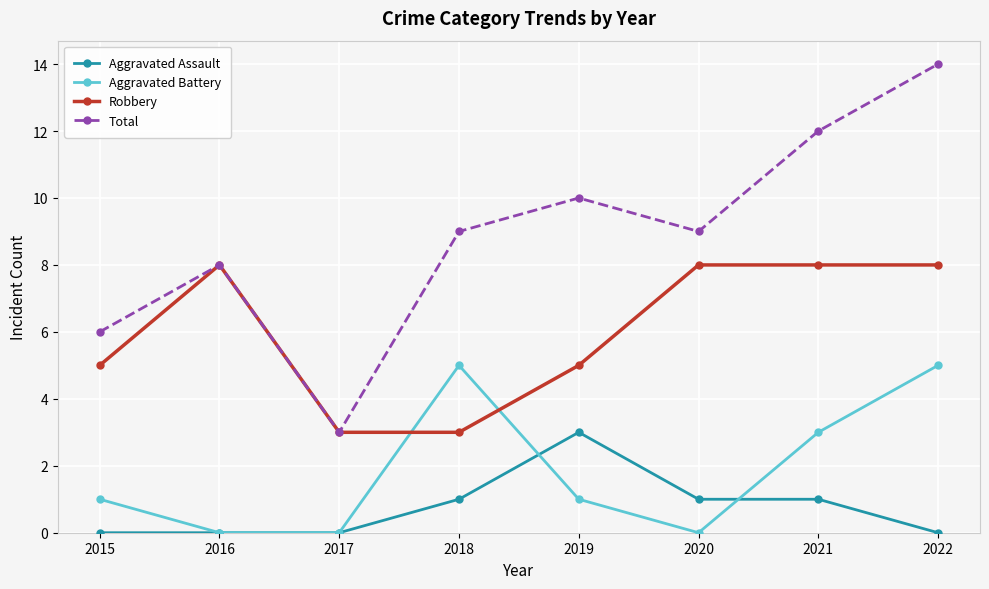

Count the Aggravated Battery values in the range 0 to 5.

8